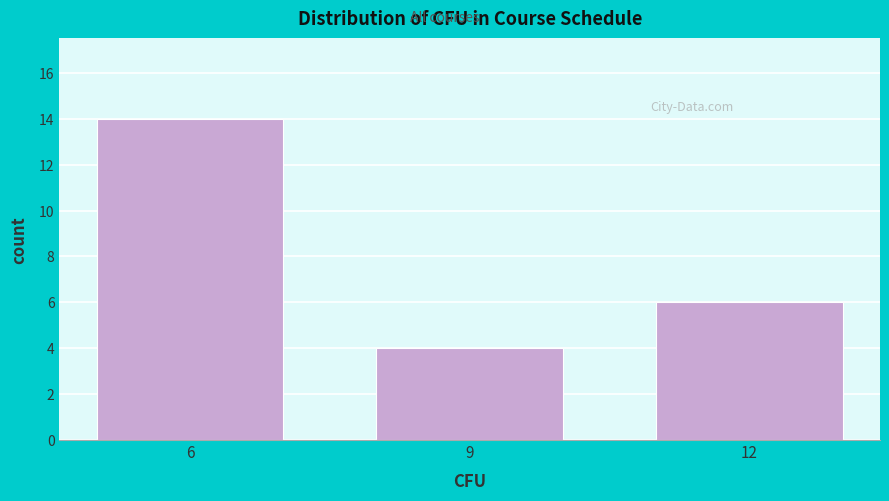

Reading right to left, list all the values displayed in this chart.

12=6	9=4	6=14